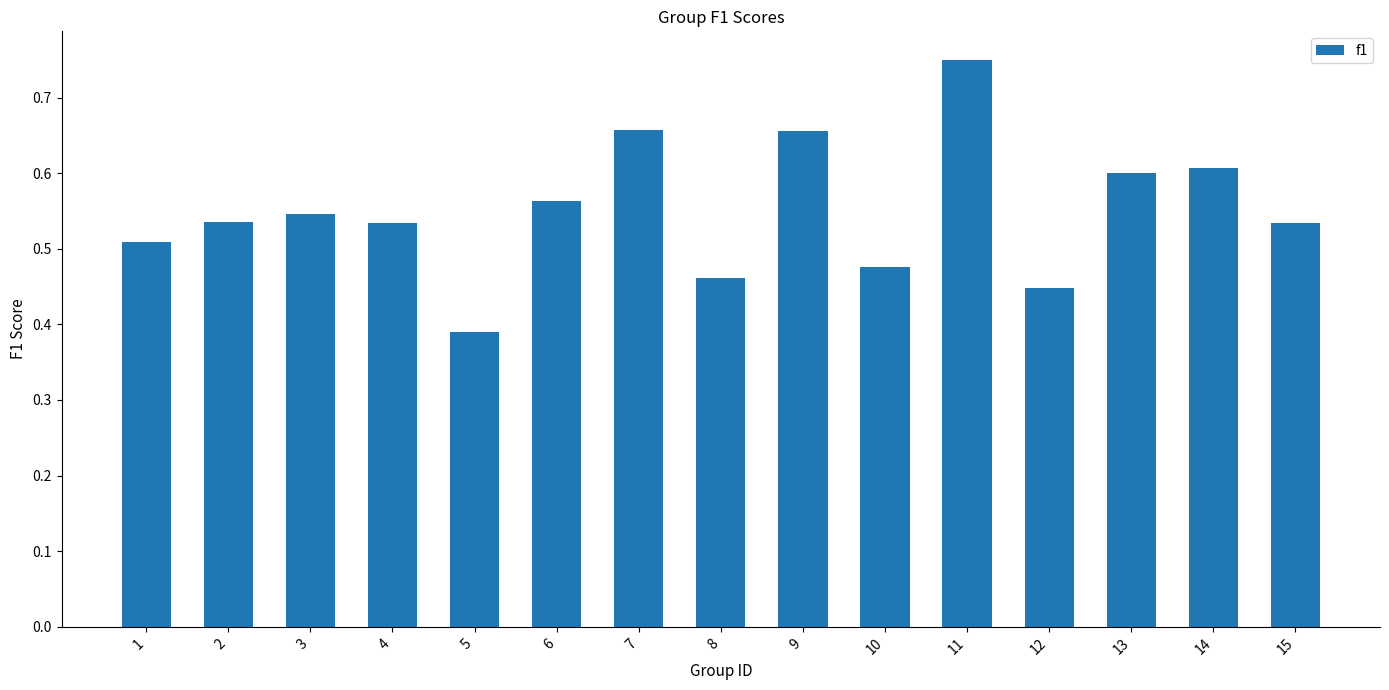

The value at 6 is 0.4. True or false?

False